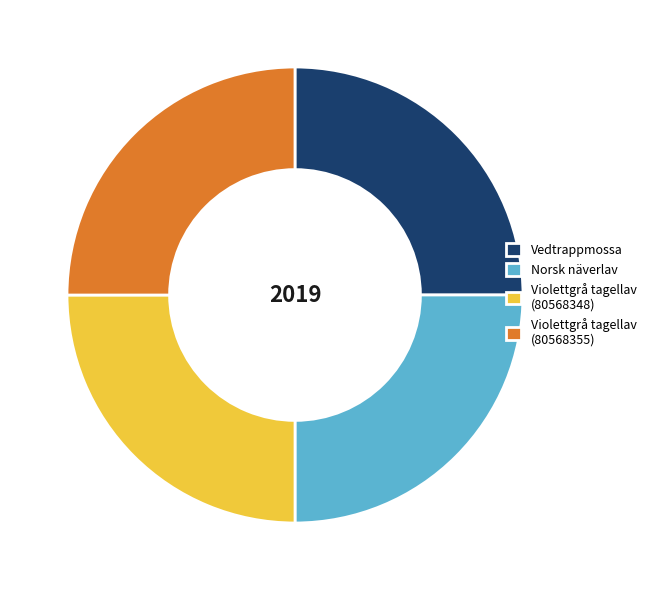

Is there any slice that represents more than half of the pie?

No